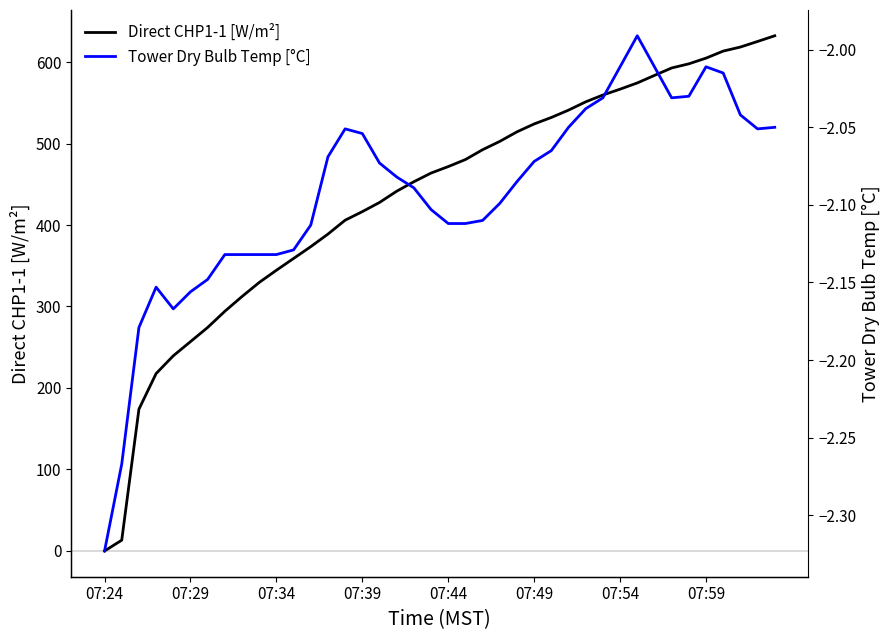

True or false: Tower Dry Bulb Temp [°C] has more than 0 points higher than both neighbors.

True